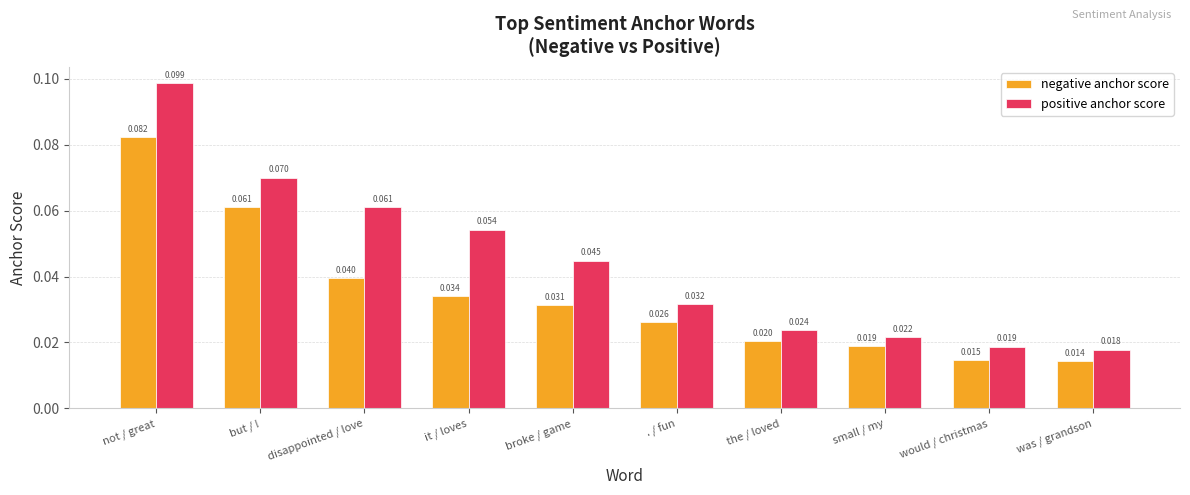

At which label is positive anchor score closest to 0?

was / grandson